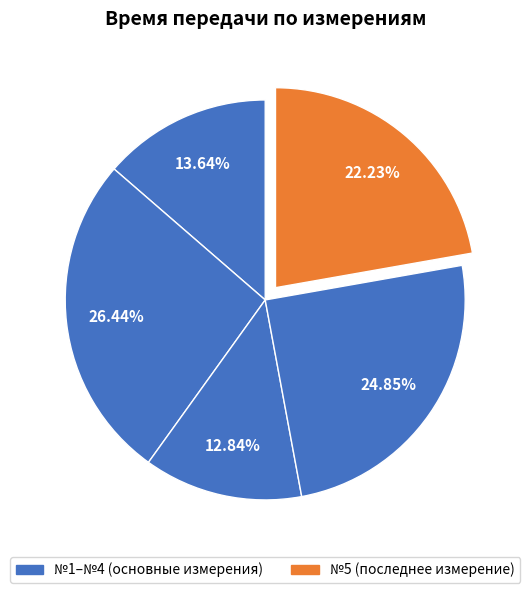

Which slice is the smallest?

№3